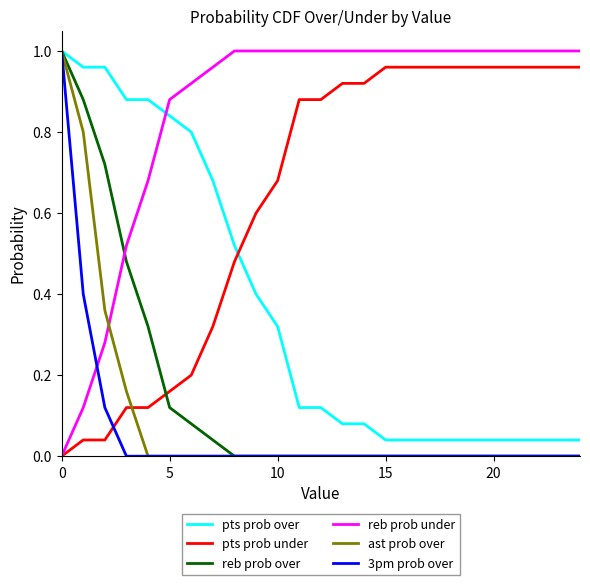

How many intersections are there between reb prob over and reb prob under?

1